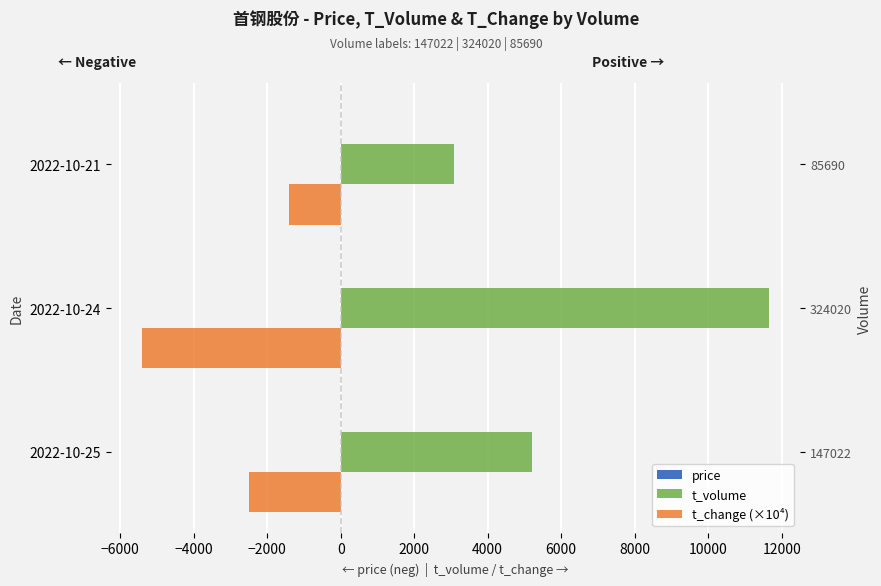

What is the approximate value of price at 2022-10-24?

-3.6